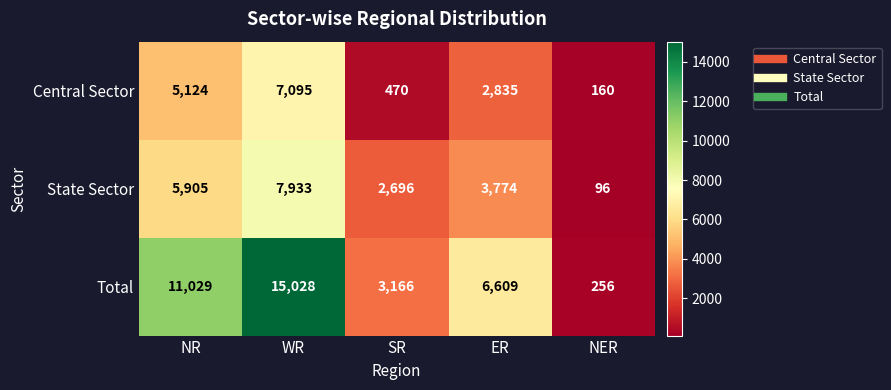

Which category has the highest value in the State Sector series?

WR